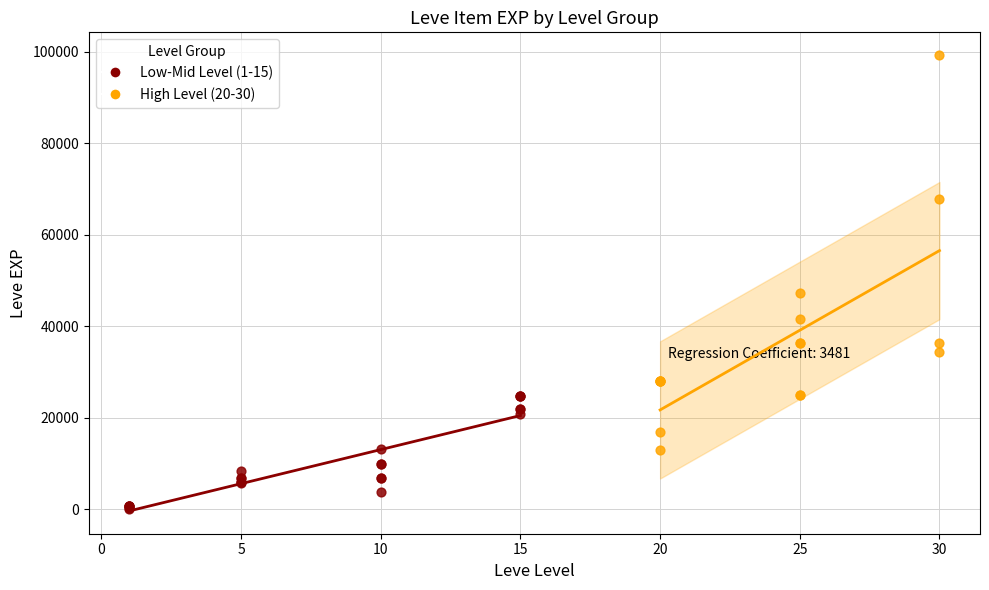

What are all the series names shown in the legend?

Low-Mid Level (1-15), High Level (20-30)